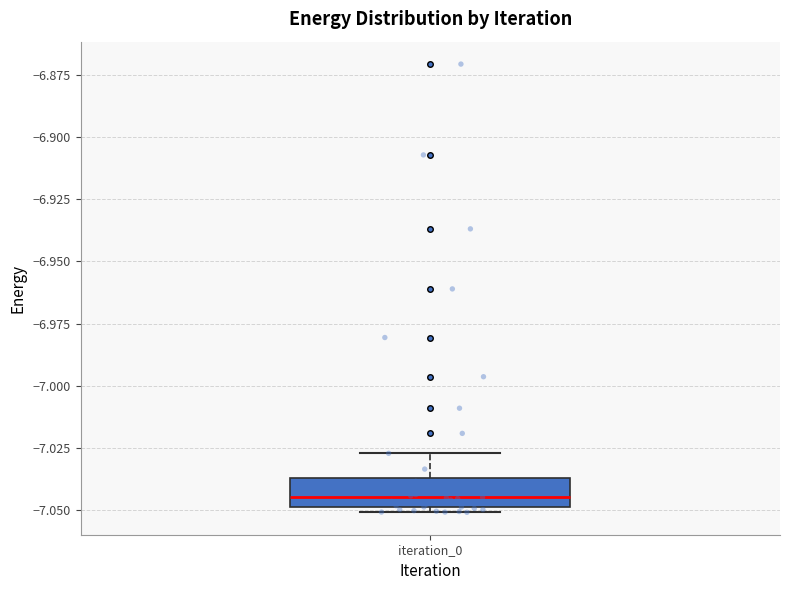

Transcribe this box plot: give where the median line is, the range the box spans, and where the two whiskers end, as read against the y-axis. The values are not printed on the chart, so give them approximately, as read against the axis.

median -7.045, box -7.050 to -7.035, whiskers -7.050 (just below the box's lower edge) to -7.025